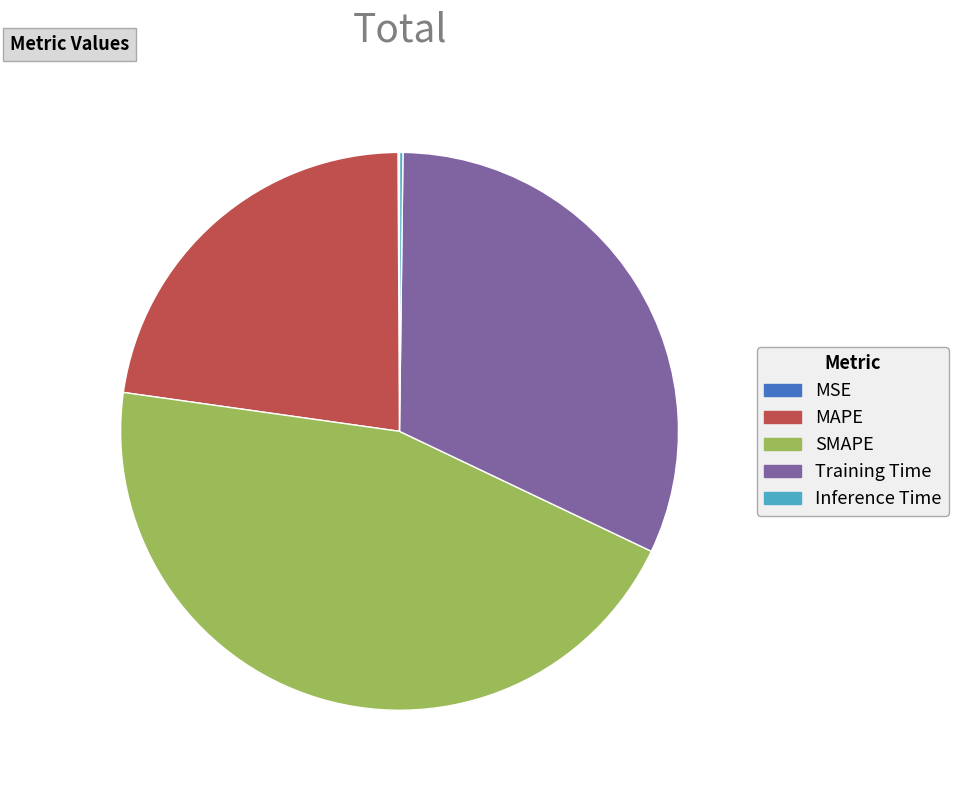

Is it true that MAPE is 23% of the pie?

True